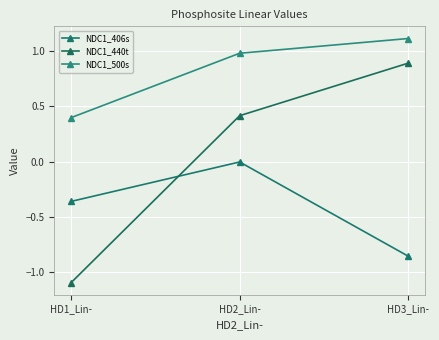

Where is NDC1_500s nearest to the value 0?

HD1_Lin-